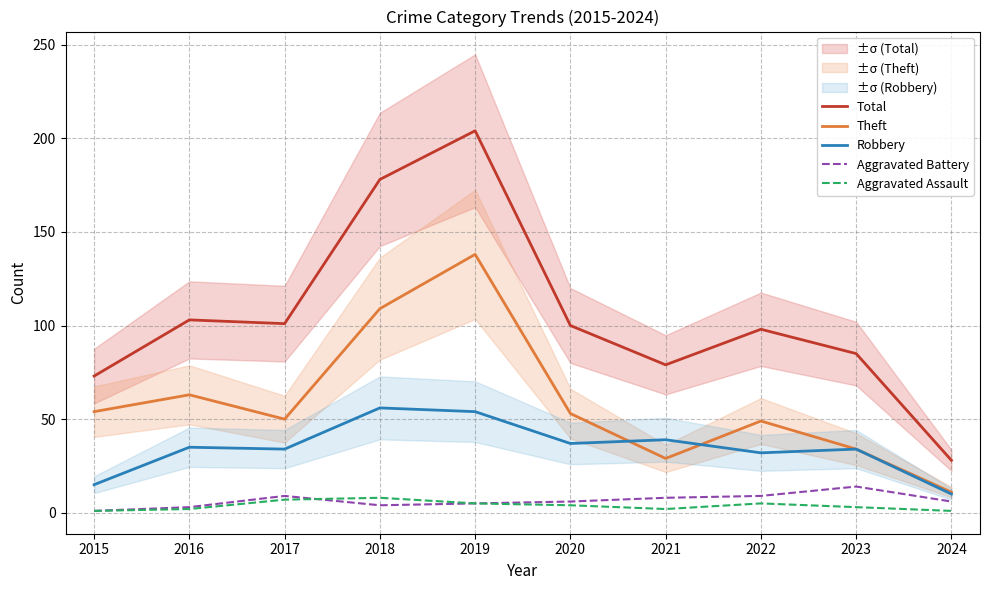

The value of Aggravated Assault at 2016 is 3. True or false?

False